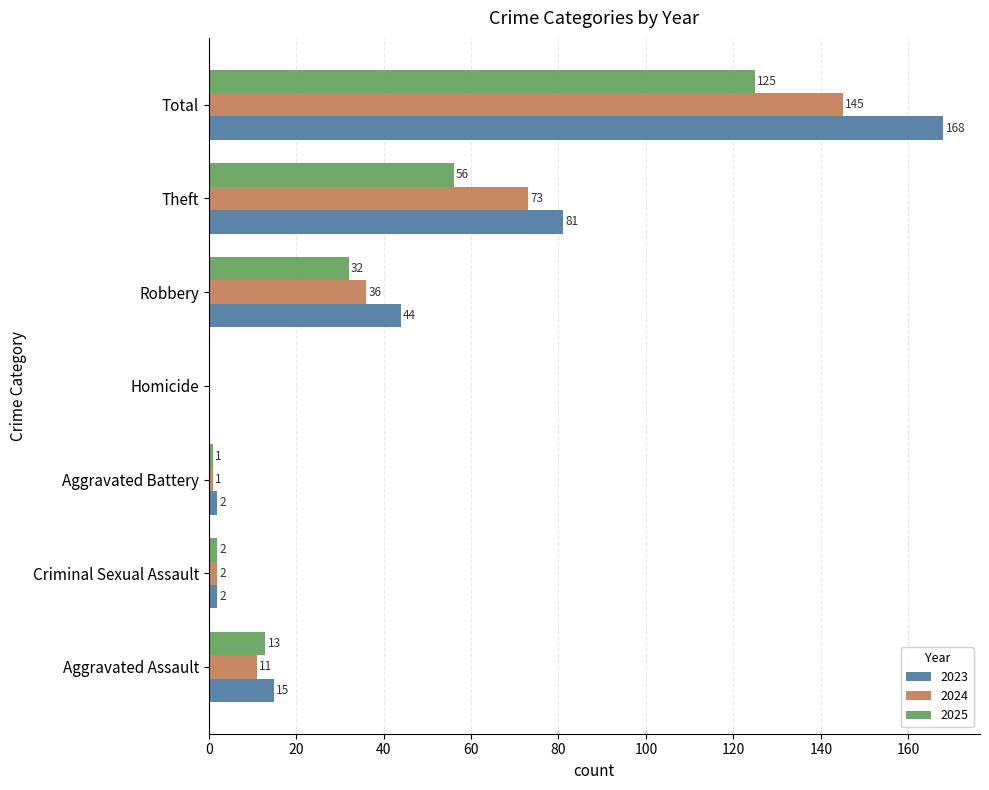

The 2023 series shows 68 at Robbery. True or false?

False